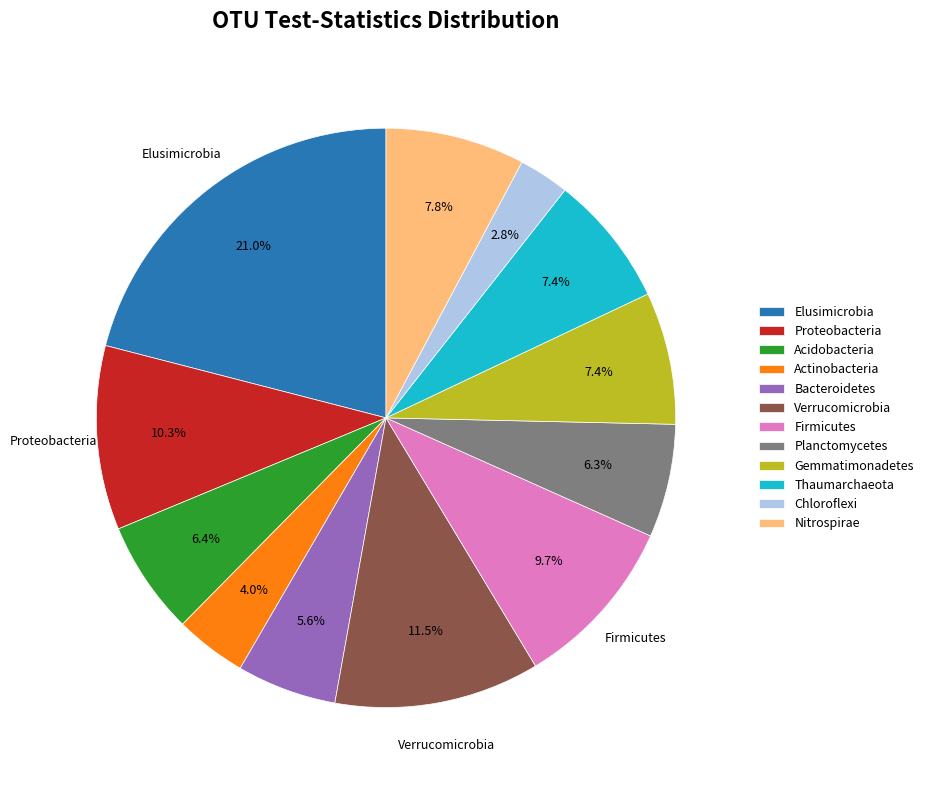

Is Acidobacteria the majority of the pie?

No